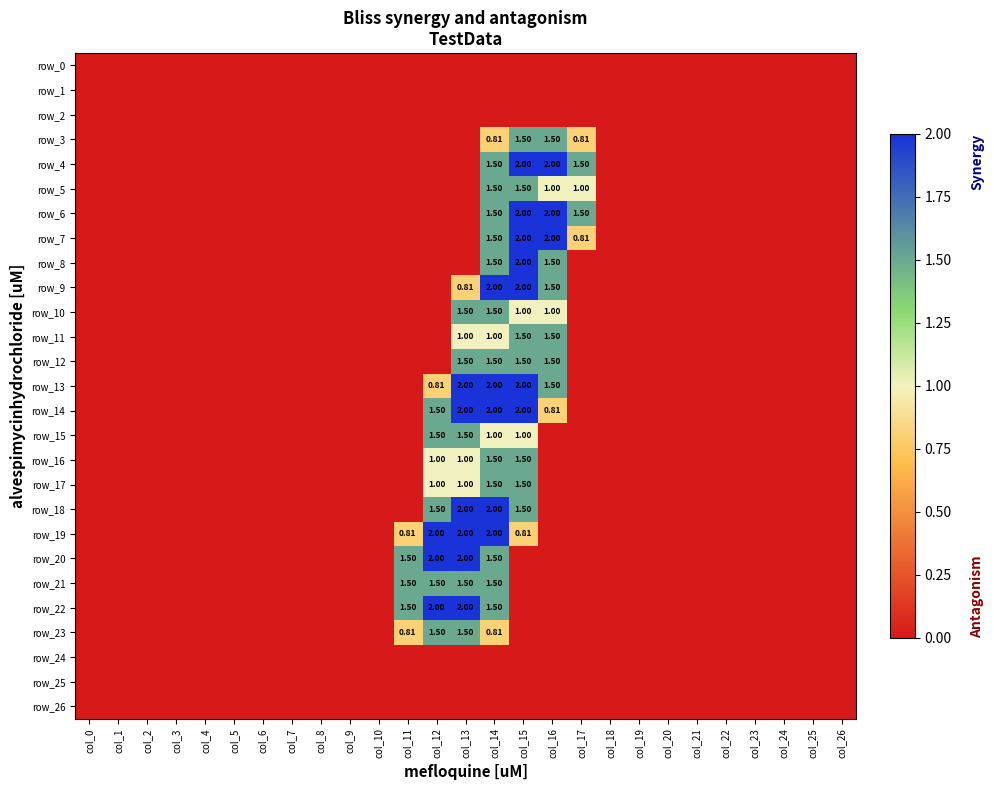

How many data points does each series have?

27